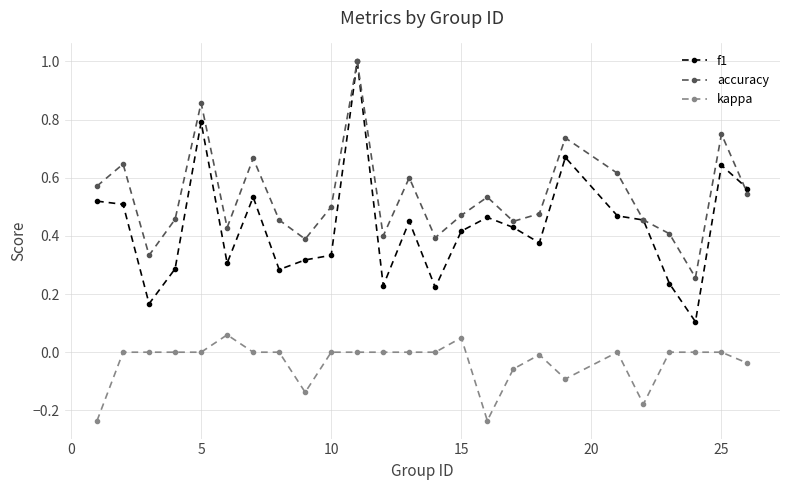

Which series has the largest range (max minus min)?

f1